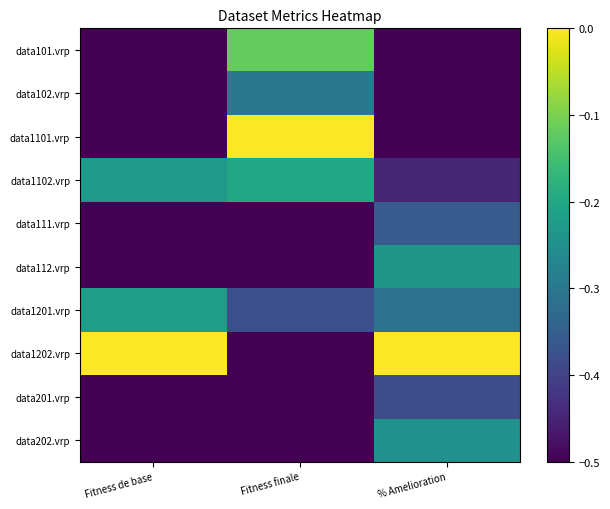

List the series in order of their peak value, lowest first.

data201.vrp, data111.vrp, data102.vrp, data202.vrp, data112.vrp, data1201.vrp, data1102.vrp, data101.vrp, data1101.vrp, data1202.vrp